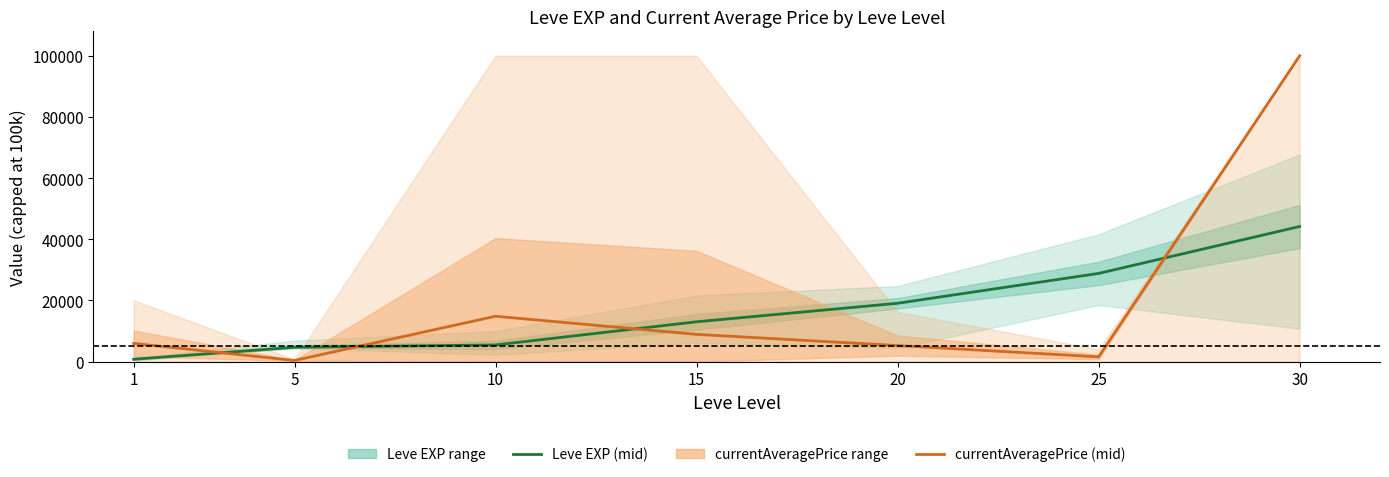

Does the chart display data point markers on the line(s)?

No